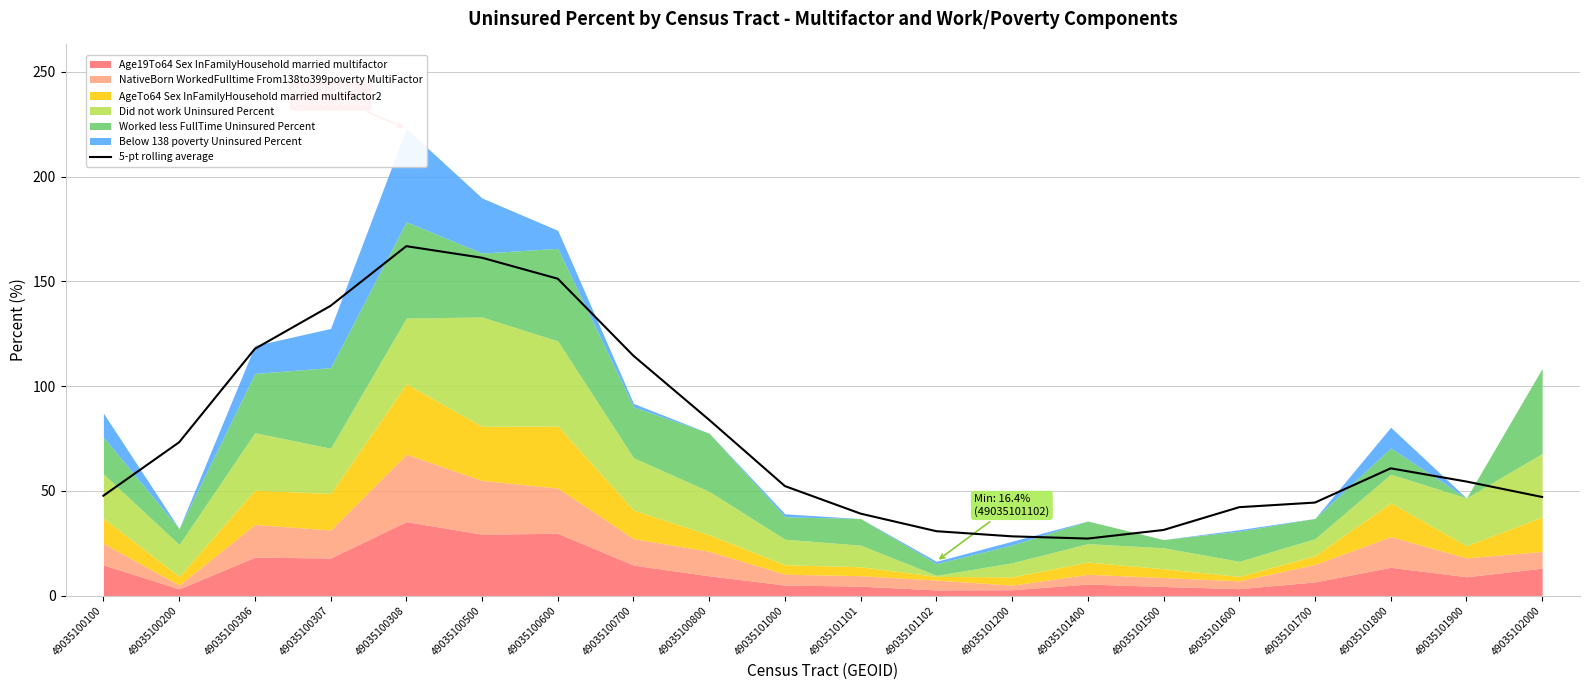

Count the number of categories in the chart.

20